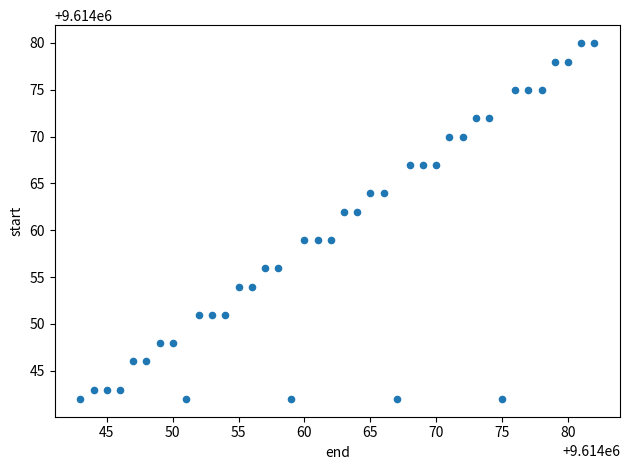

What is the range of Y values (max minus min)?

38